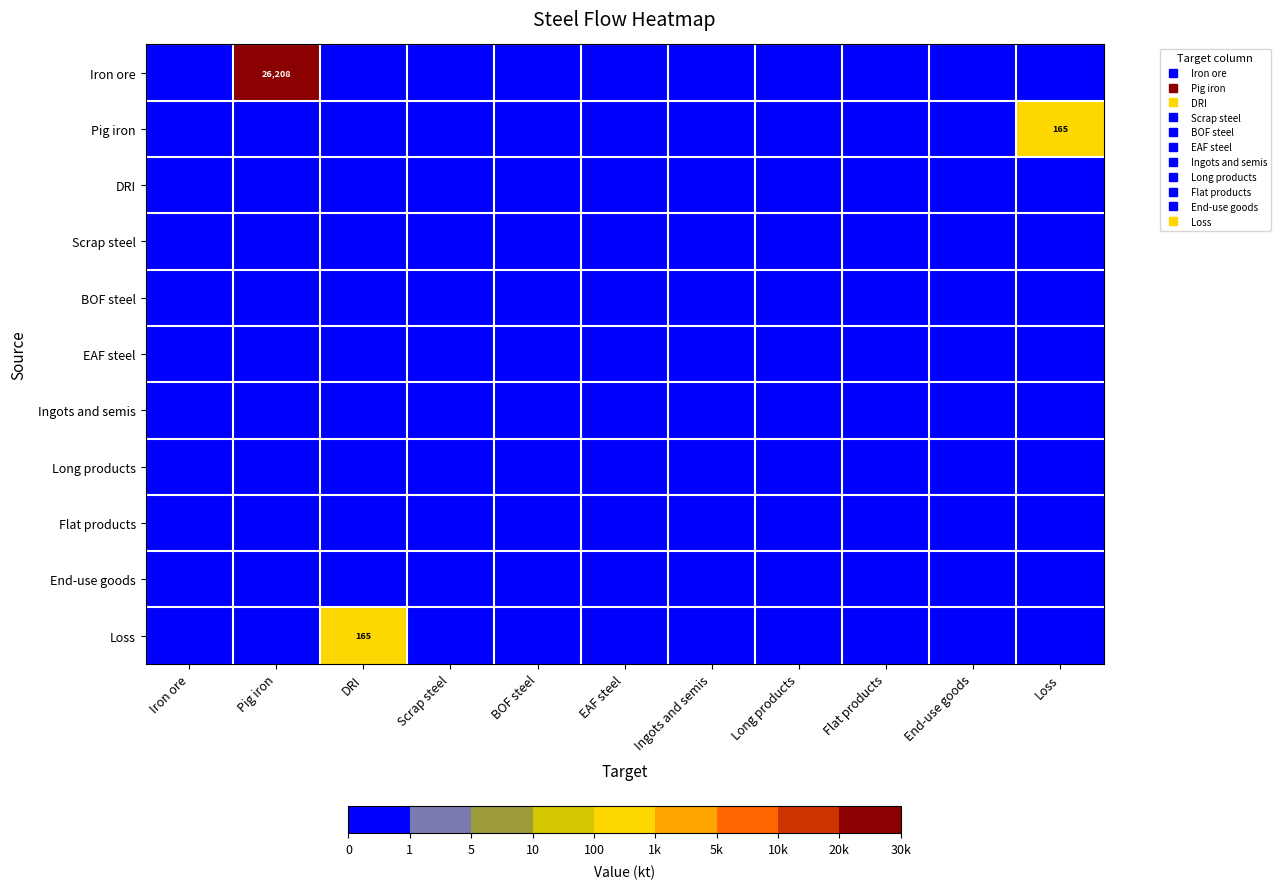

The value of Iron ore at Iron ore is 0.0. True or false?

True